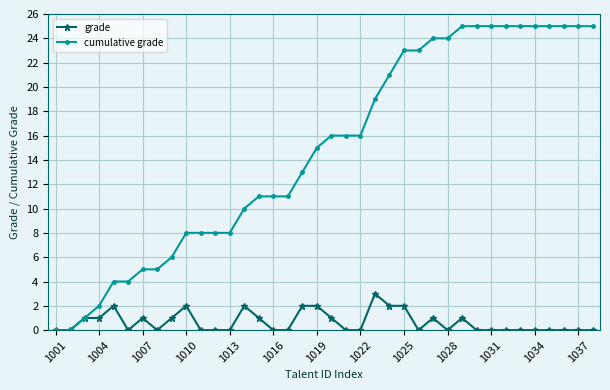

Which series has the widest spread of values?

cumulative grade